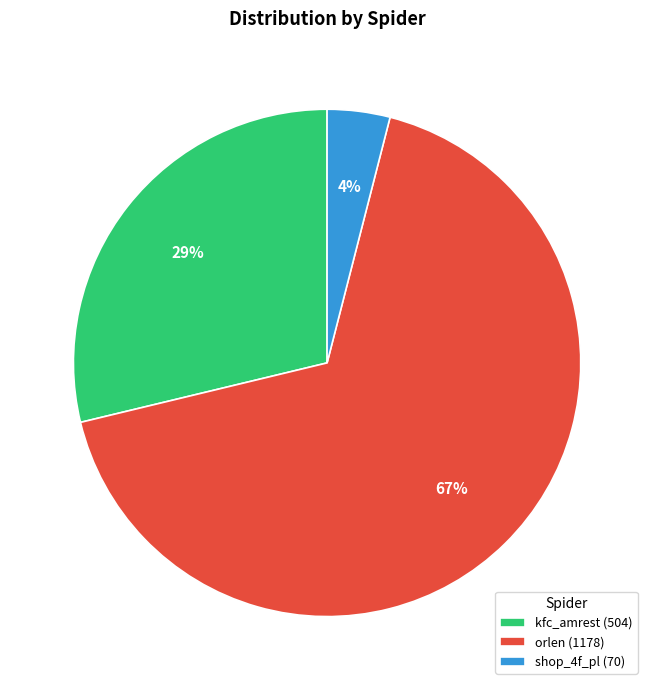

Which slice is the largest?

orlen